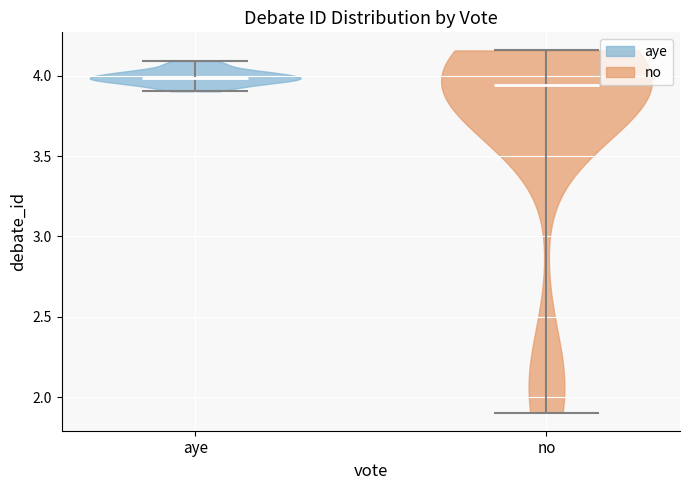

What is the lowest point the violin for aye reaches on the y-axis? The values are not printed on the chart, so give them approximately, as read against the axis.

3.90